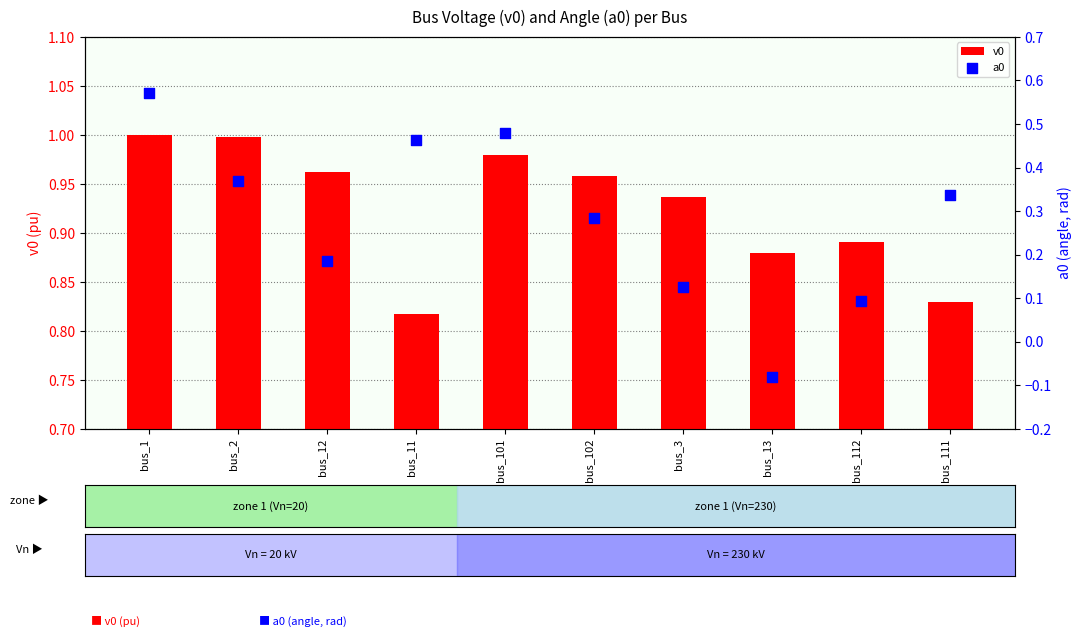

What is the total value across all series at bus_11?

1.3